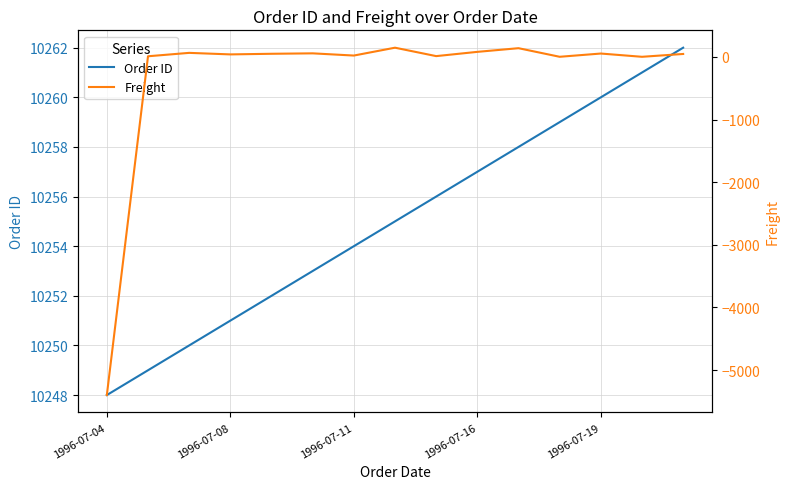

Which series has the widest spread of values?

Freight